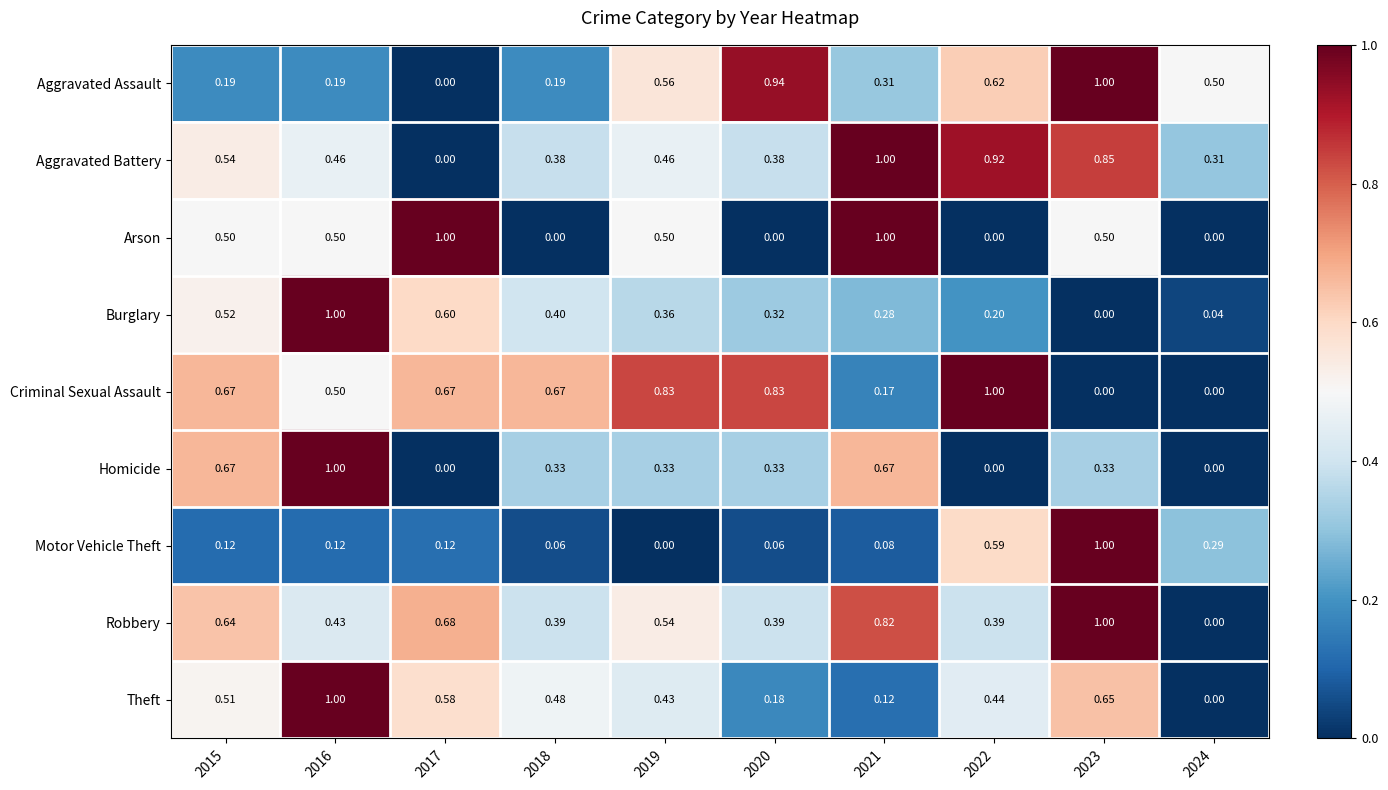

How many categories are shown in the chart?

10